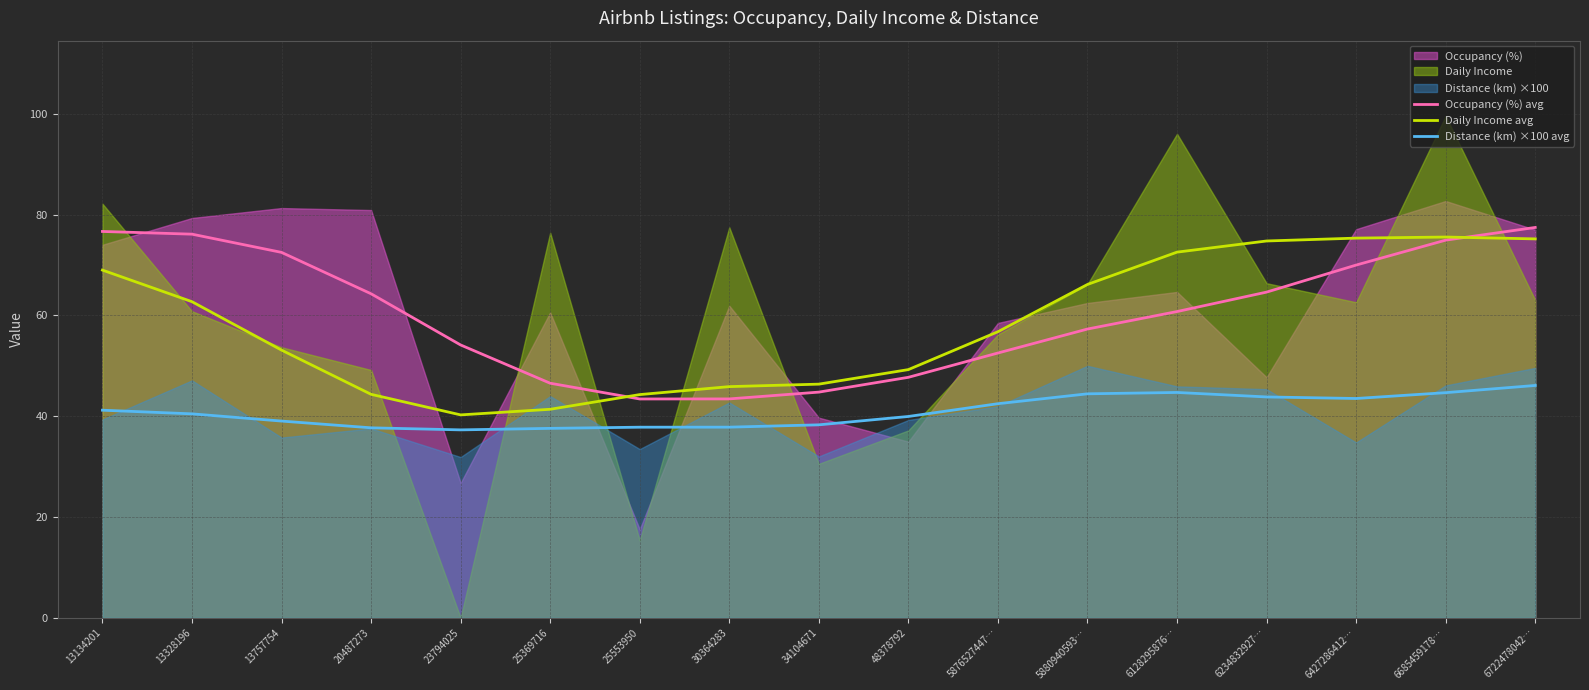

Is the value of Occupancy (%) avg at 23794025 greater than the value of Daily Income avg at 13134201?

No